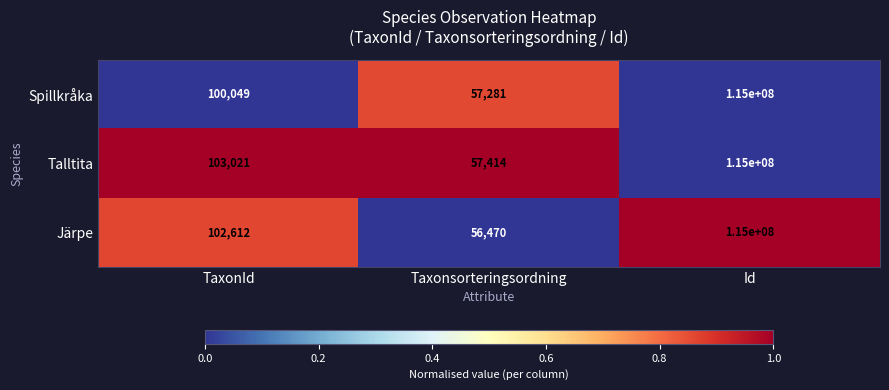

What is the maximum value shown in the chart?

115000000